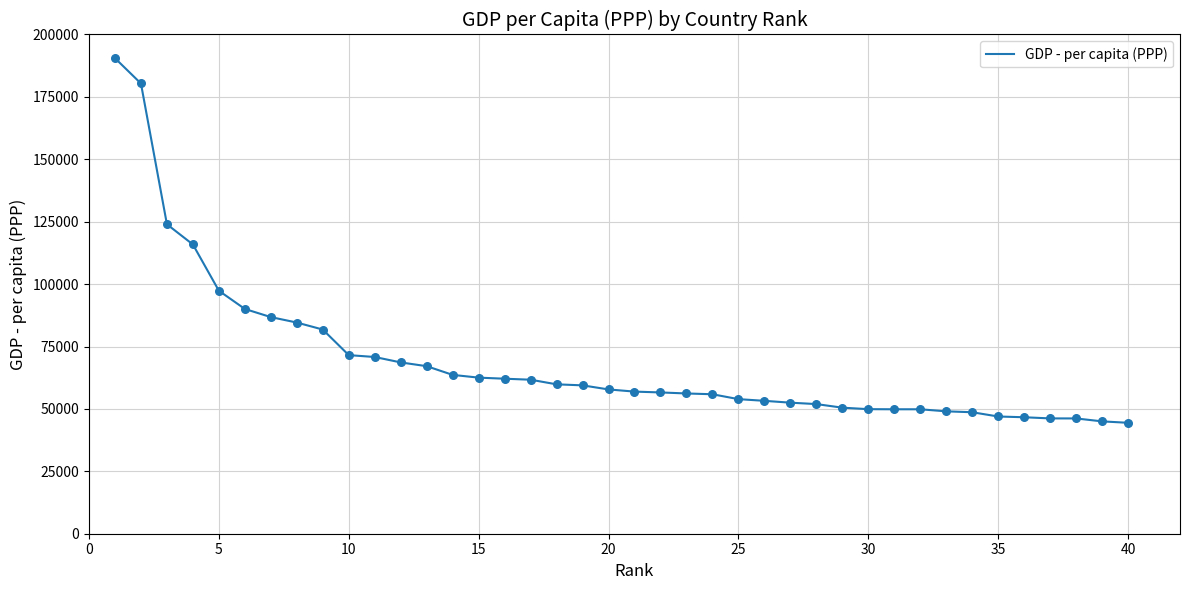

What is the maximum value shown in the chart?

190513